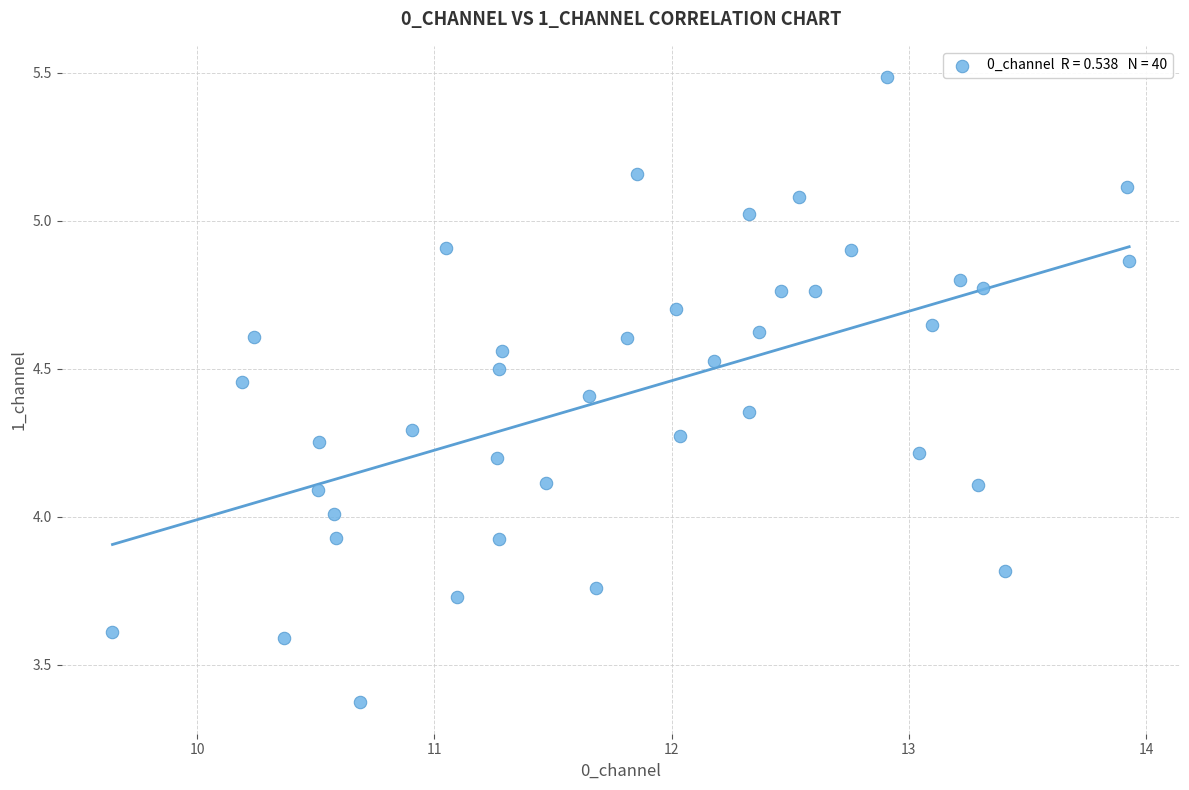

What is the range of Y values (max minus min)?

2.1